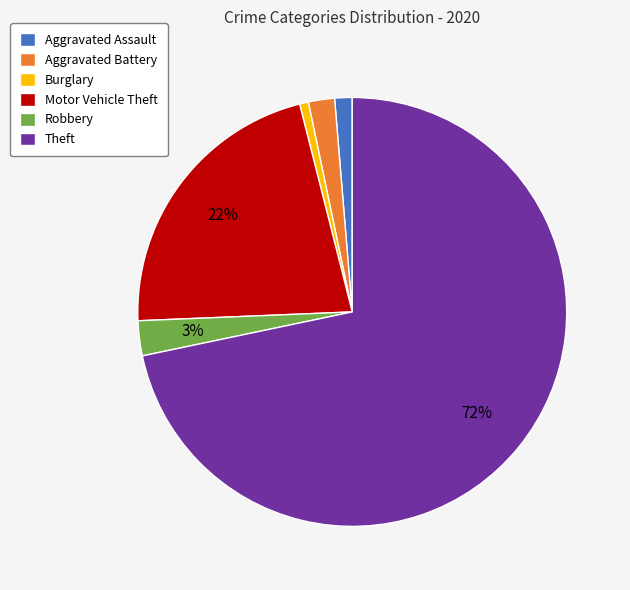

To the nearest percent, what is the average slice percentage?

17%